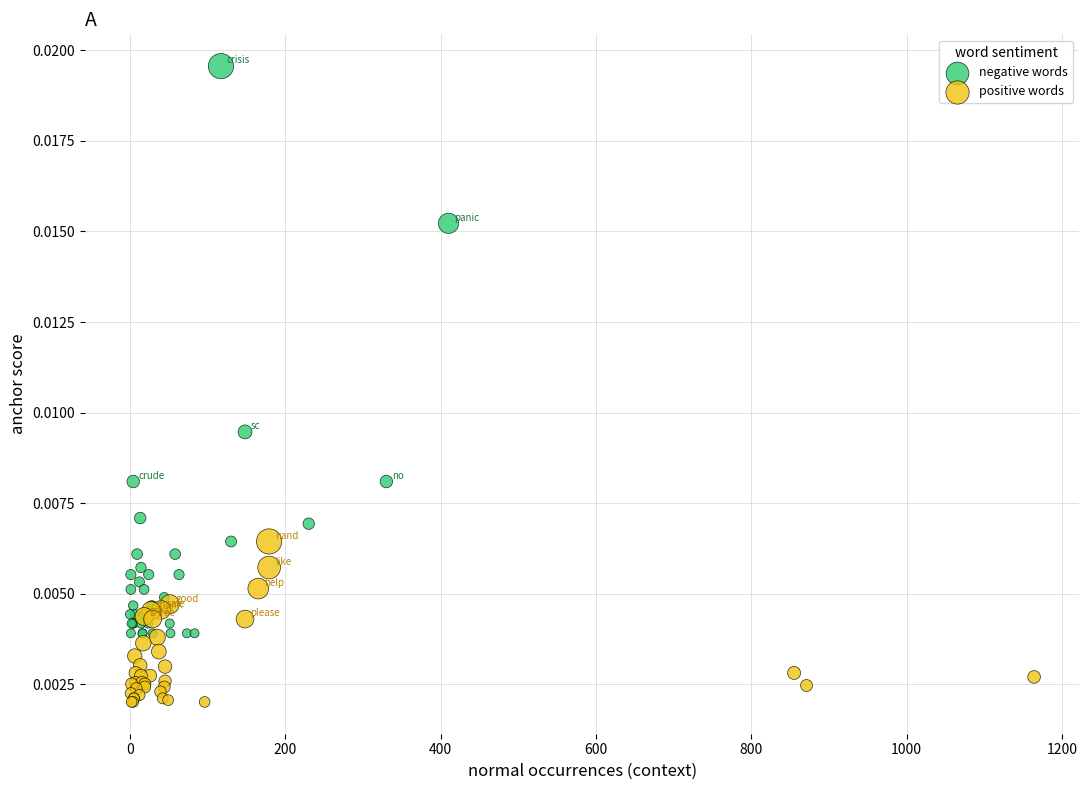

Which series reaches the minimum Y coordinate?

positive words